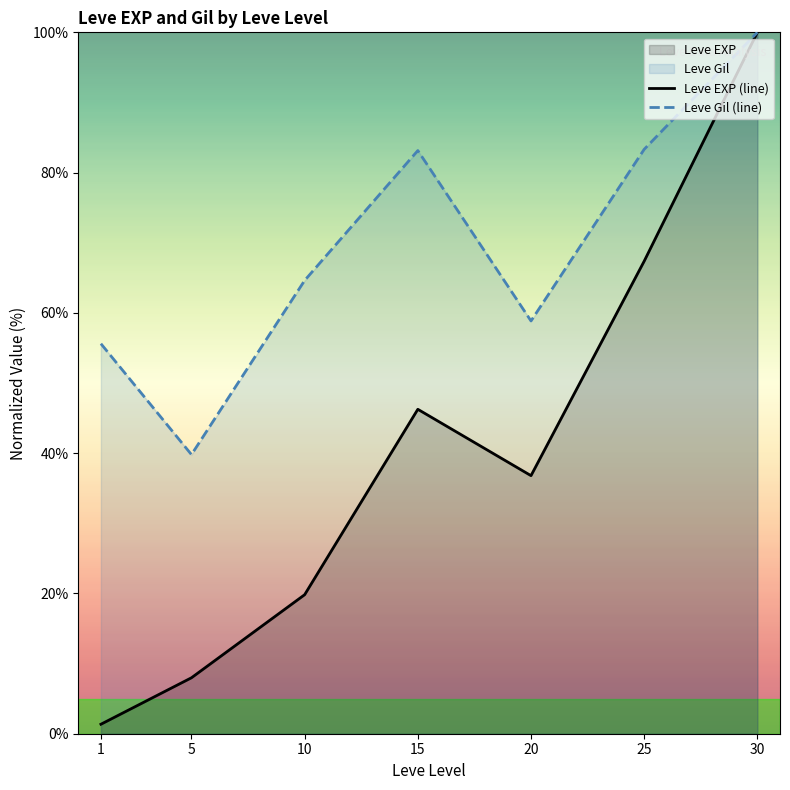

Rank the series by their average value, from highest to lowest.

Leve Gil (line), Leve EXP (line)